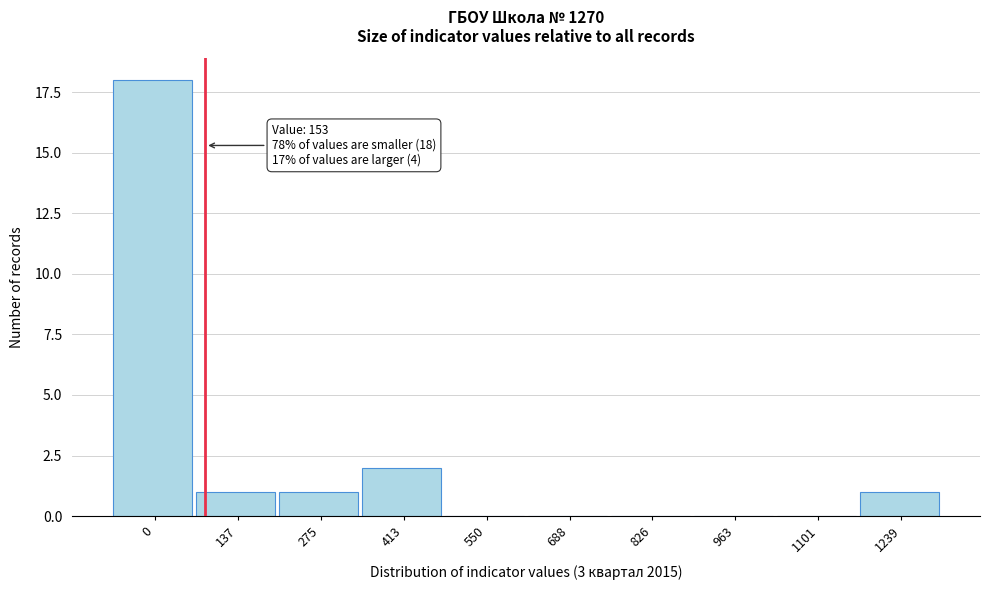

Reading left to right, what are all the values shown in this chart?

0=18	137=1	275=1	413=2	550=0	688=0	826=0	963=0	1101=0	1239=1